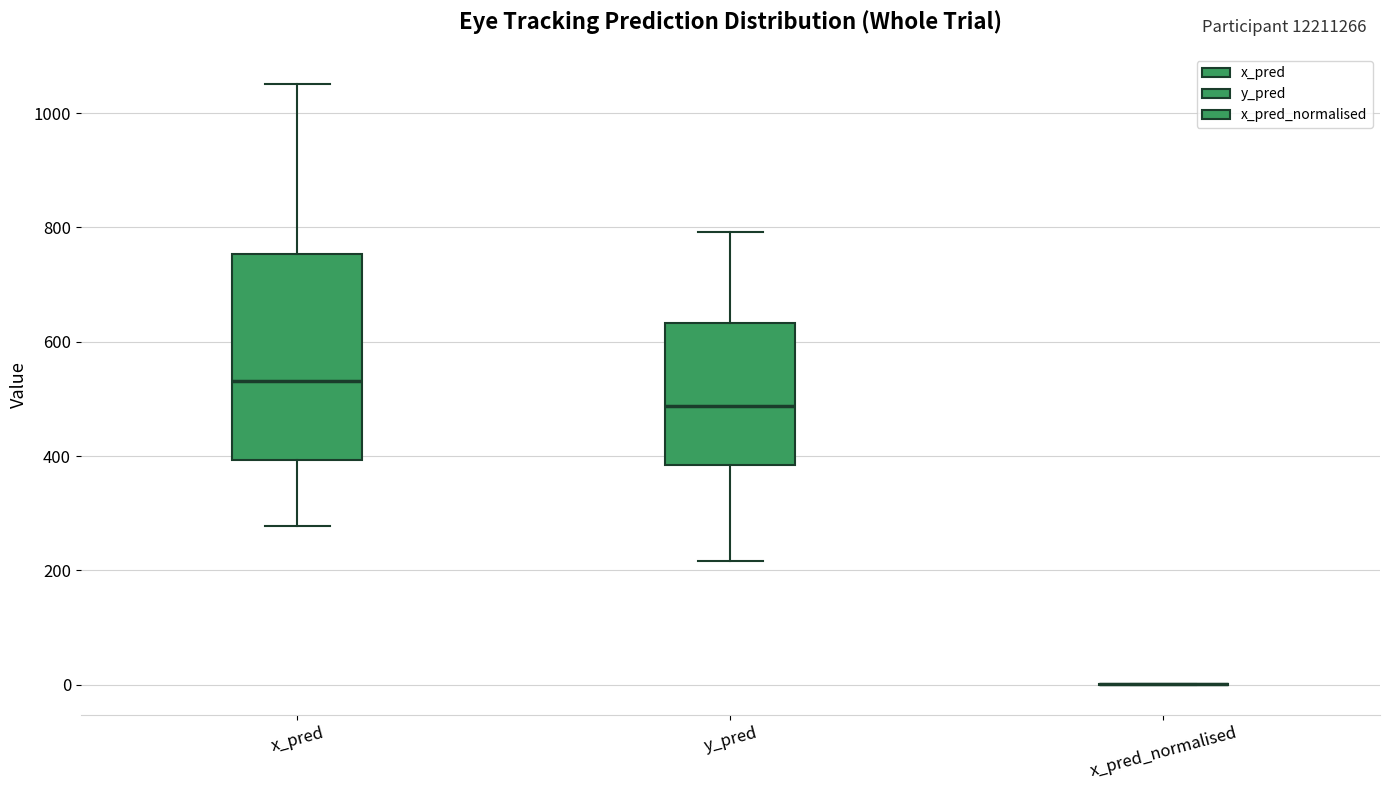

Reading left to right, transcribe this box plot: for each box, give where its median line is, the range the box spans, and where its two whiskers end, as read against the y-axis. The values are not printed on the chart, so give them approximately, as read against the axis.

x_pred: median 540, box 400 to 760, whiskers 280 to 1060
y_pred: median 480, box 380 to 640, whiskers 220 to 800
x_pred_normalised: box collapsed to a line at 0, whiskers 0 to 0